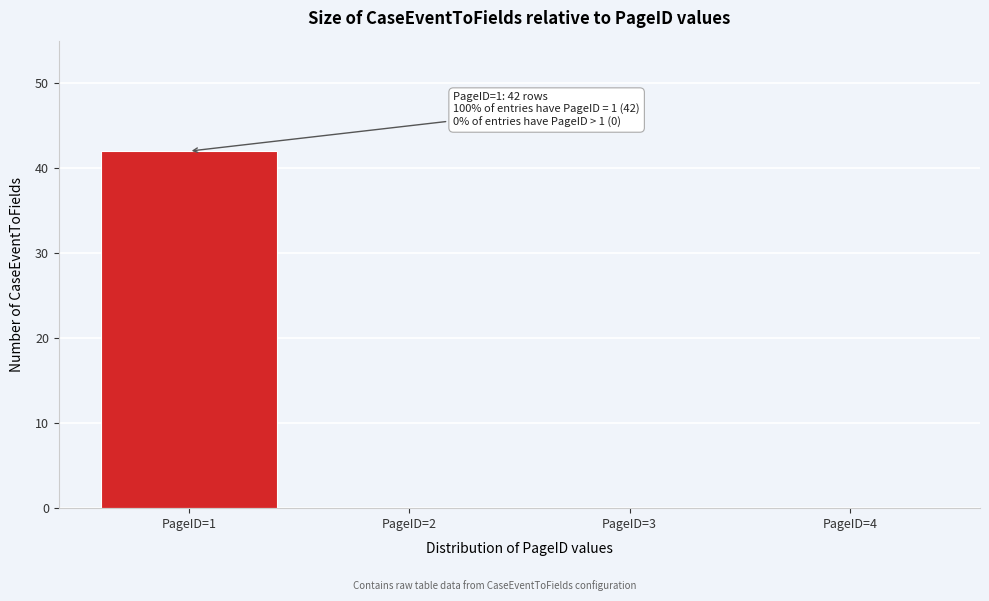

Reading left to right, what are all the values shown in this chart?

PageID=1=42	PageID=2=0	PageID=3=0	PageID=4=0